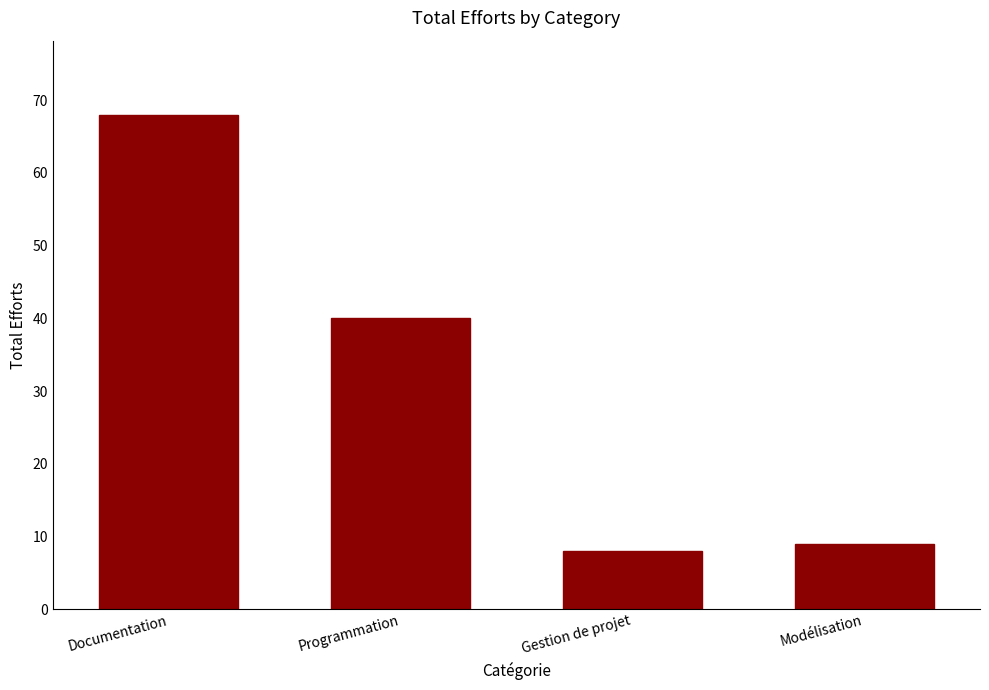

What is the difference between the maximum and minimum values?

60